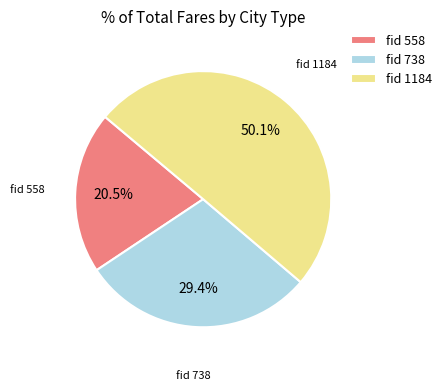

To the nearest percent, what is the difference between the largest and smallest slice percentages?

30%